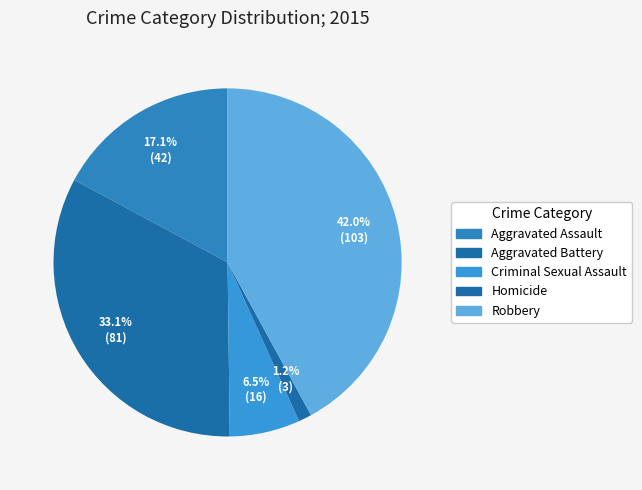

How many slices are in this pie chart?

5